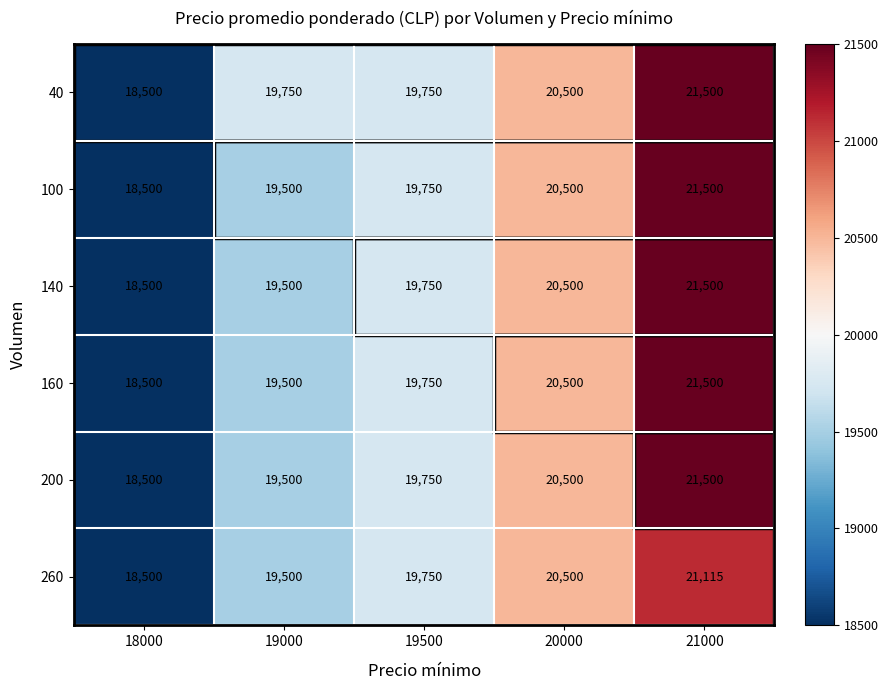

Which category has the lowest value across all series?

18000